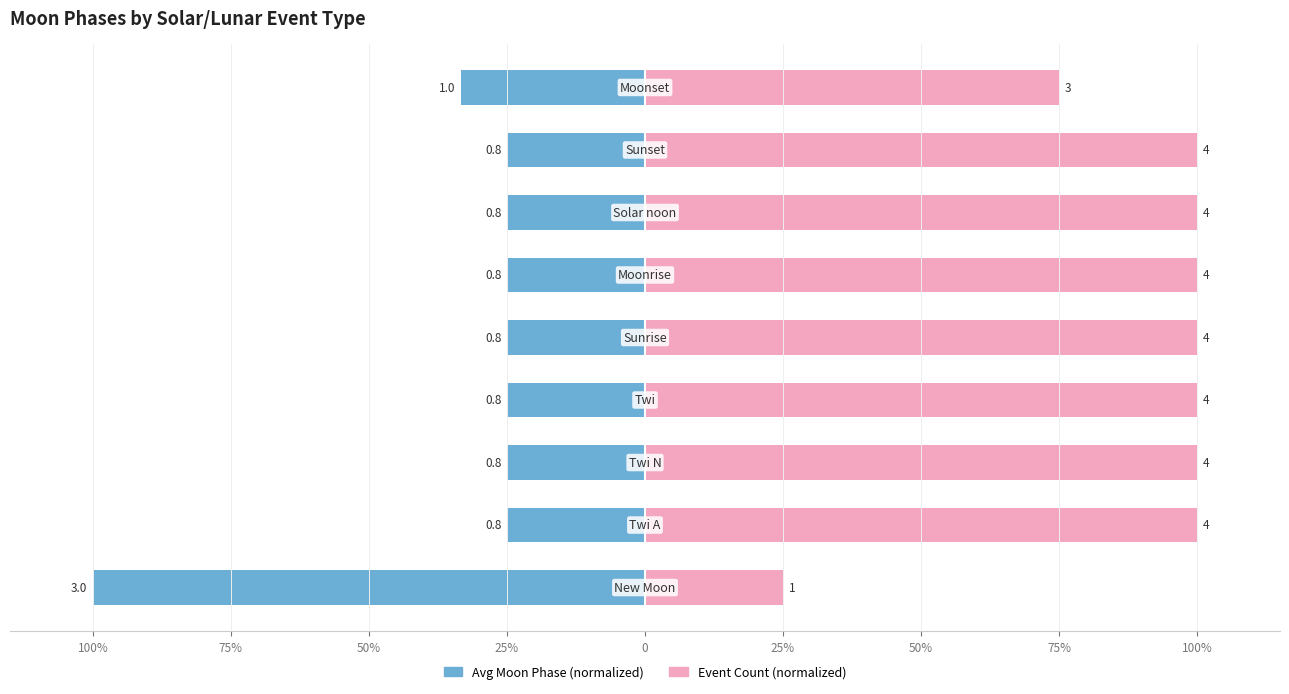

Is it true that Avg Moon Phase (normalized) equals -164.8 at 100%?

False